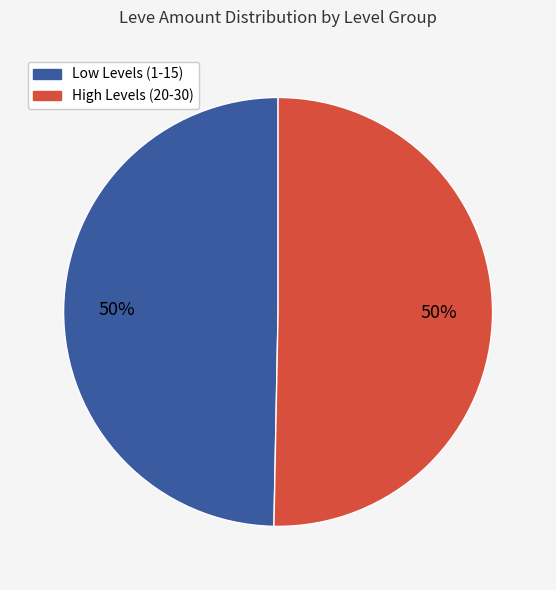

How many segments does this pie chart have?

2